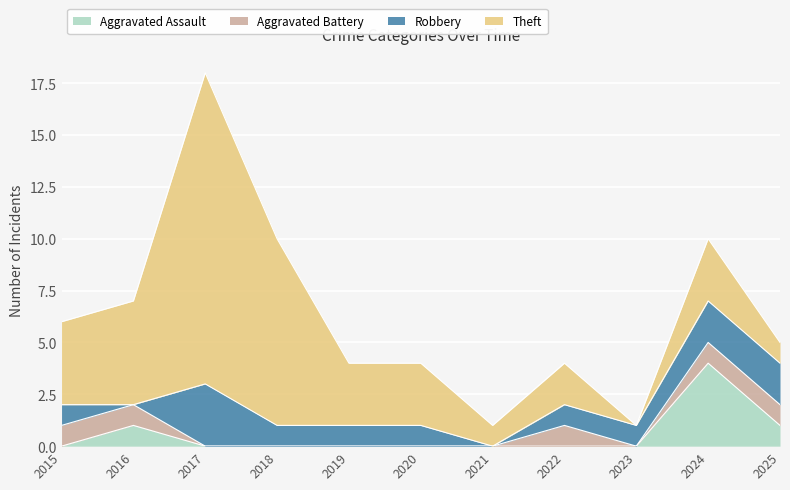

How many data points in Robbery are less than 1?

2